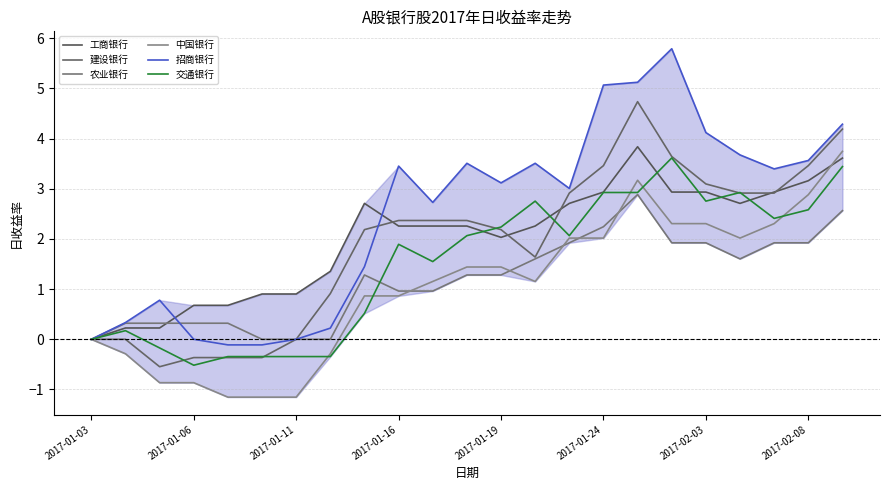

True or false: 招商银行 and 中国银行 intersect in this chart.

False